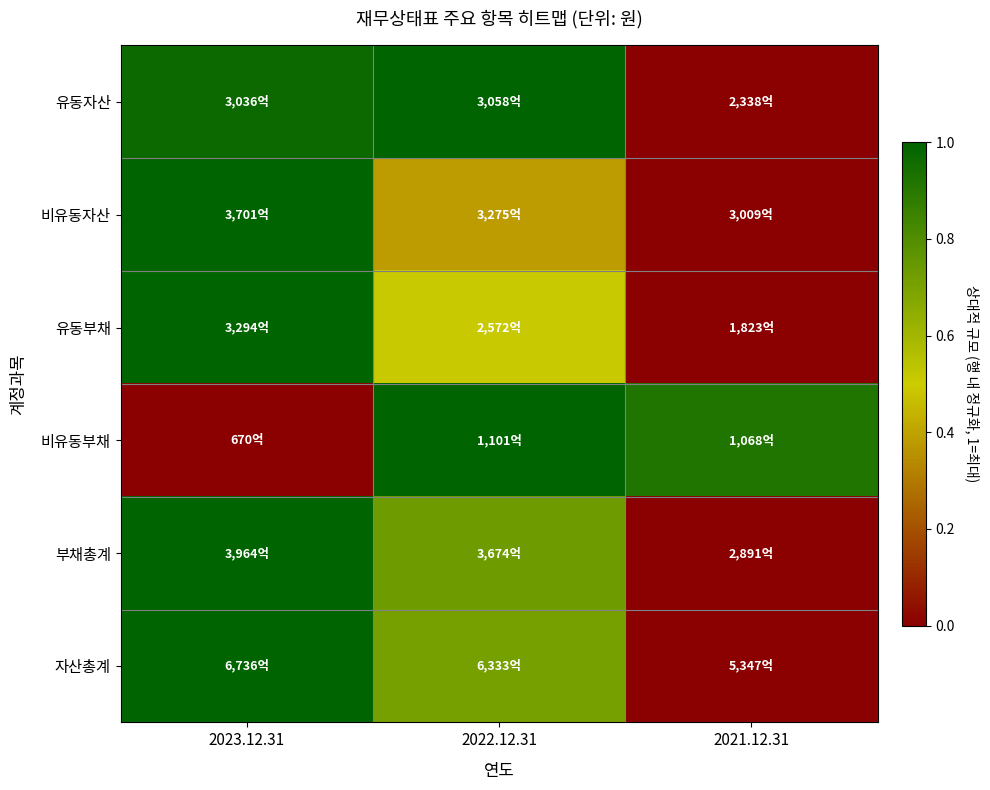

Reading left to right, list all the values displayed in this chart.

유동자산: 2023.12.31=1.0	2022.12.31=1.0	2021.12.31=0.0
비유동자산: 2023.12.31=1.0	2022.12.31=0.4	2021.12.31=0.0
유동부채: 2023.12.31=1.0	2022.12.31=0.5	2021.12.31=0.0
비유동부채: 2023.12.31=0.0	2022.12.31=1.0	2021.12.31=0.9
부채총계: 2023.12.31=1.0	2022.12.31=0.7	2021.12.31=0.0
자산총계: 2023.12.31=1.0	2022.12.31=0.7	2021.12.31=0.0